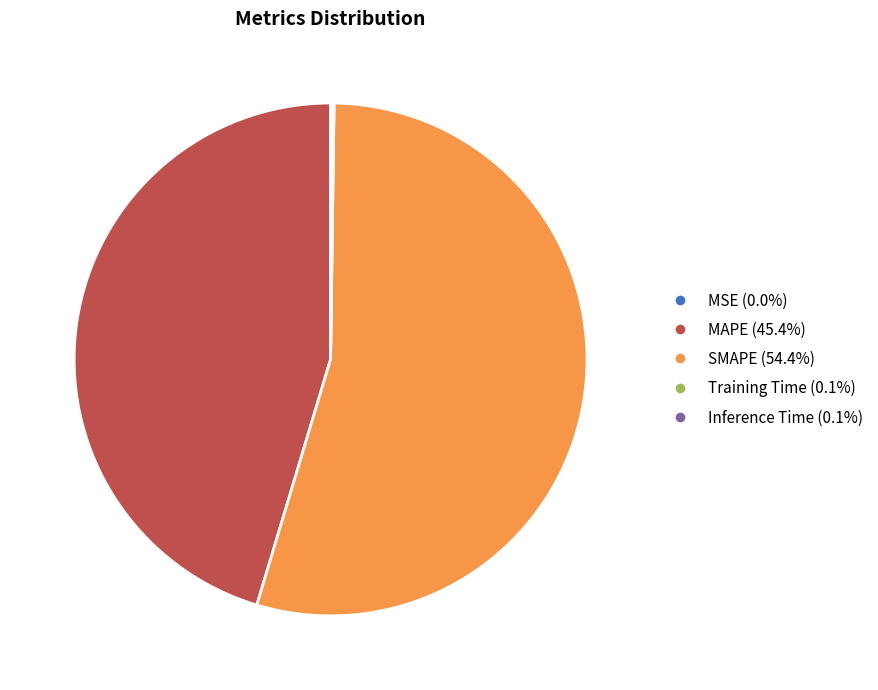

What is the largest slice in the pie chart?

SMAPE